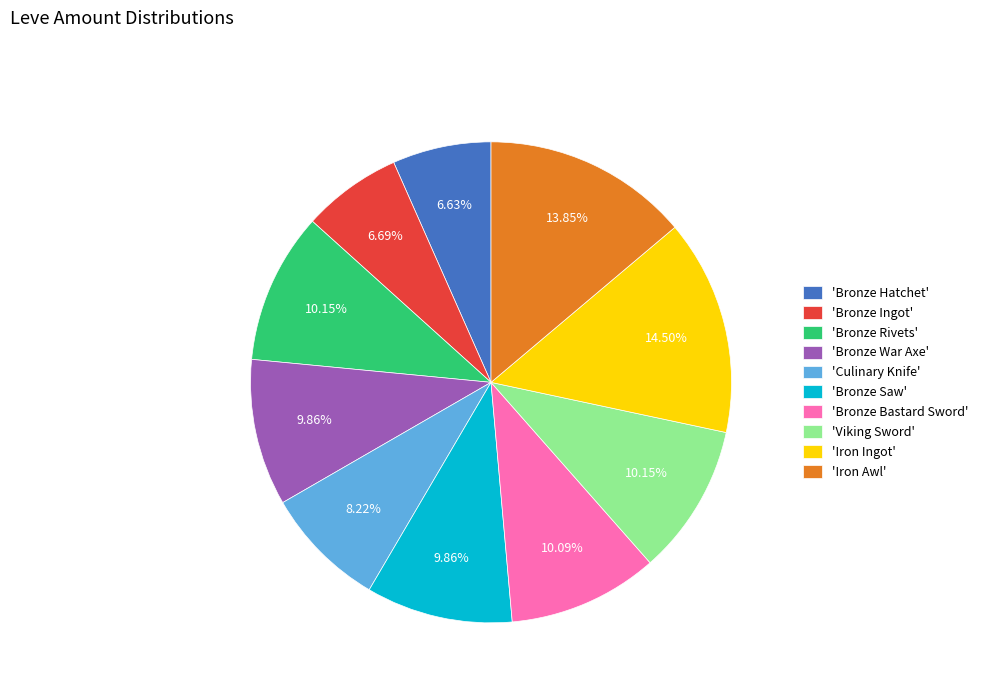

Does any single category account for the majority?

No